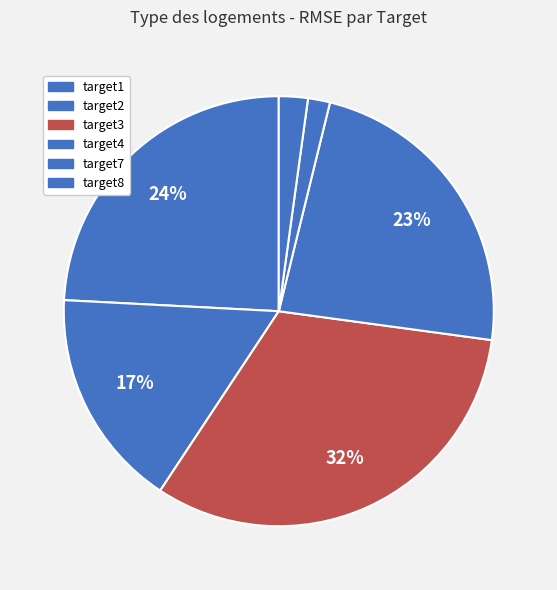

Does target2 account for over 50% of the chart?

No